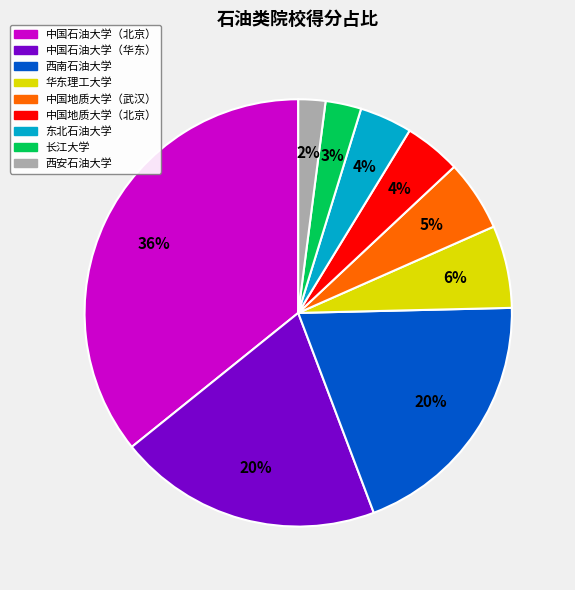

Between 西南石油大学 and 中国地质大学（武汉）, which is larger?

西南石油大学